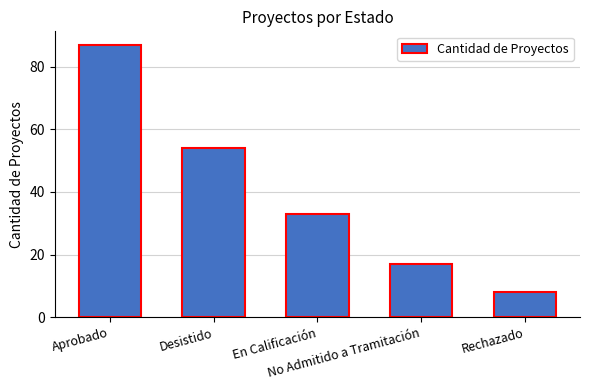

What is the difference between the second highest and minimum values?

46